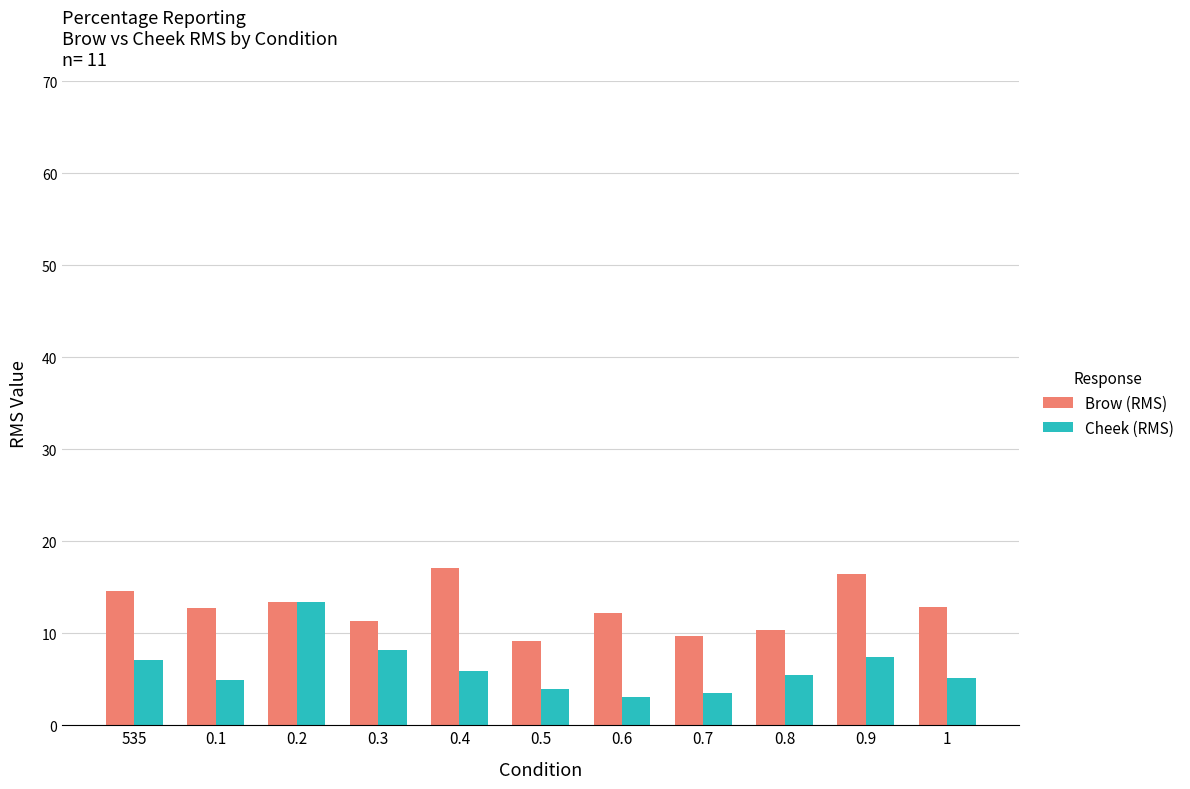

What is the minimum value for Cheek (RMS)?

3.1